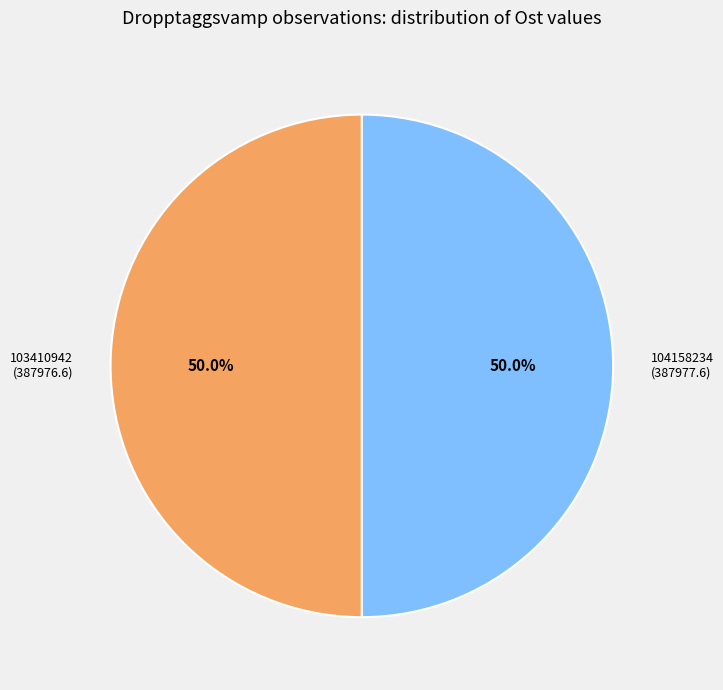

The 103410942 slice represents 42% of the pie. True or false?

False